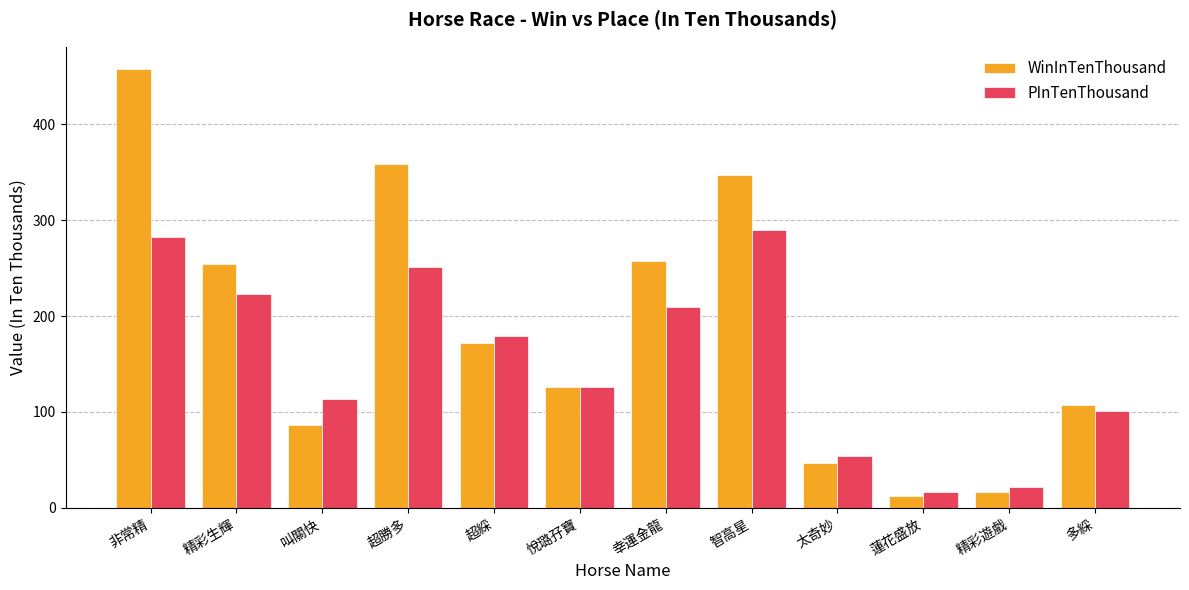

True or false: WinInTenThousand has a value of 126 at 悅璐孖寶.

True